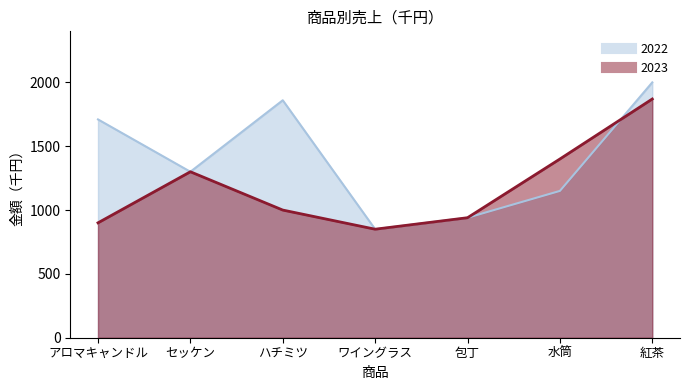

How many lines are shown in the chart?

2